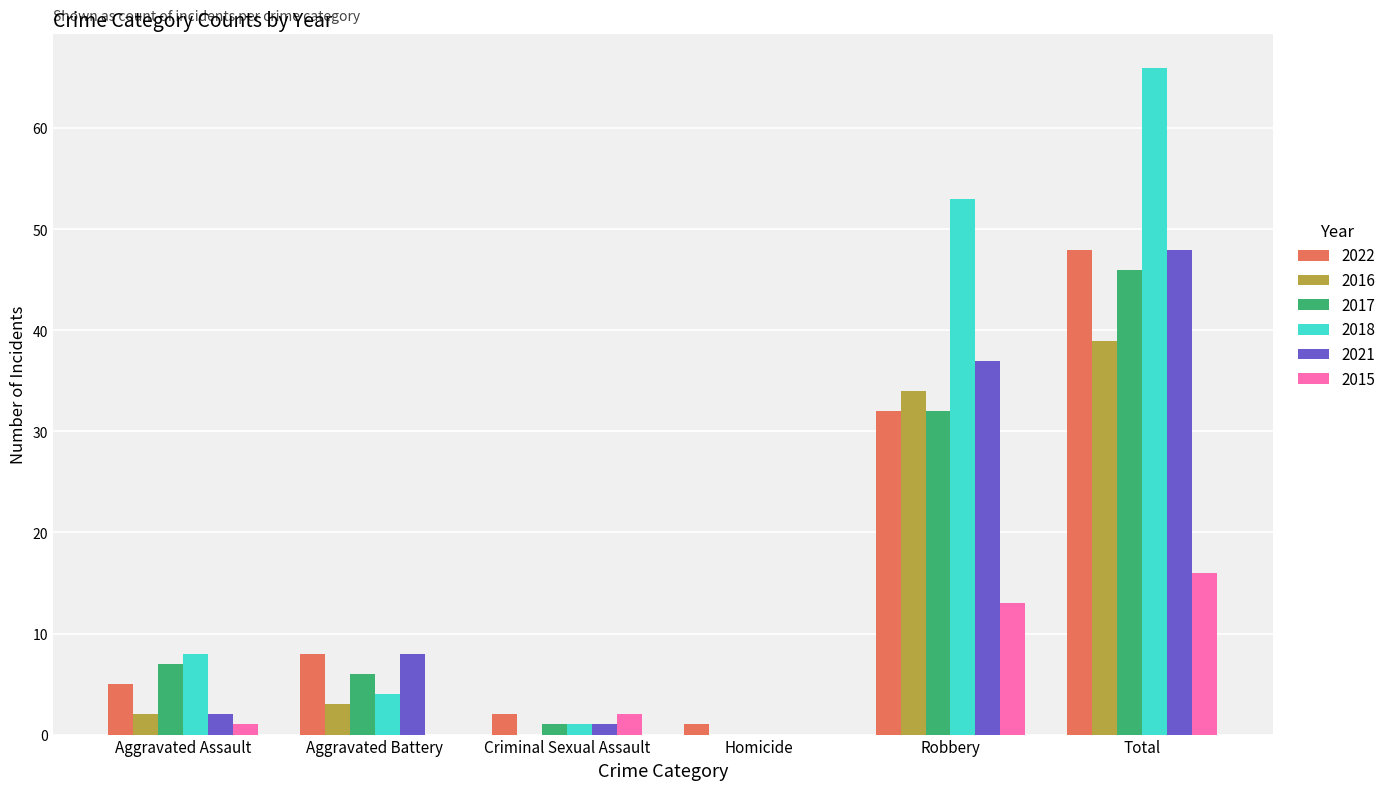

Reading right to left, transcribe all the data shown in this chart.

2022: Total=48	Robbery=32	Homicide=1	Criminal Sexual Assault=2	Aggravated Battery=8	Aggravated Assault=5
2016: Total=39	Robbery=34	Homicide=0	Criminal Sexual Assault=0	Aggravated Battery=3	Aggravated Assault=2
2017: Total=46	Robbery=32	Homicide=0	Criminal Sexual Assault=1	Aggravated Battery=6	Aggravated Assault=7
2018: Total=66	Robbery=53	Homicide=0	Criminal Sexual Assault=1	Aggravated Battery=4	Aggravated Assault=8
2021: Total=48	Robbery=37	Homicide=0	Criminal Sexual Assault=1	Aggravated Battery=8	Aggravated Assault=2
2015: Total=16	Robbery=13	Homicide=0	Criminal Sexual Assault=2	Aggravated Battery=0	Aggravated Assault=1